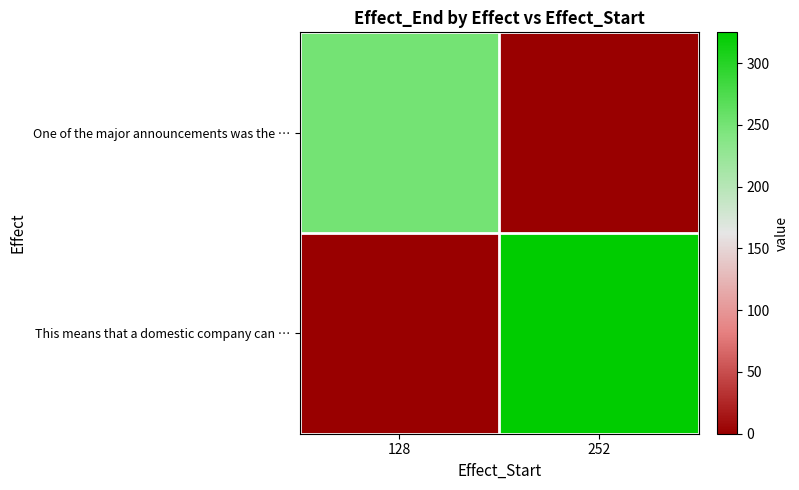

Between 128 and 252, which is larger?

128